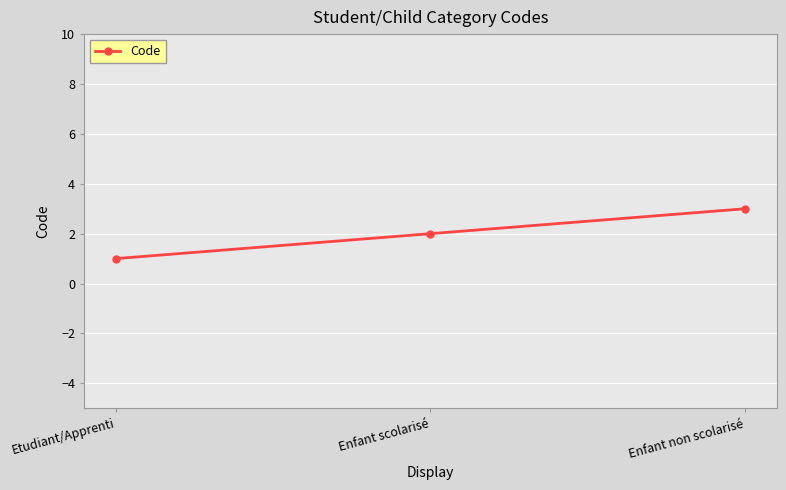

How many lines are shown in the chart?

1